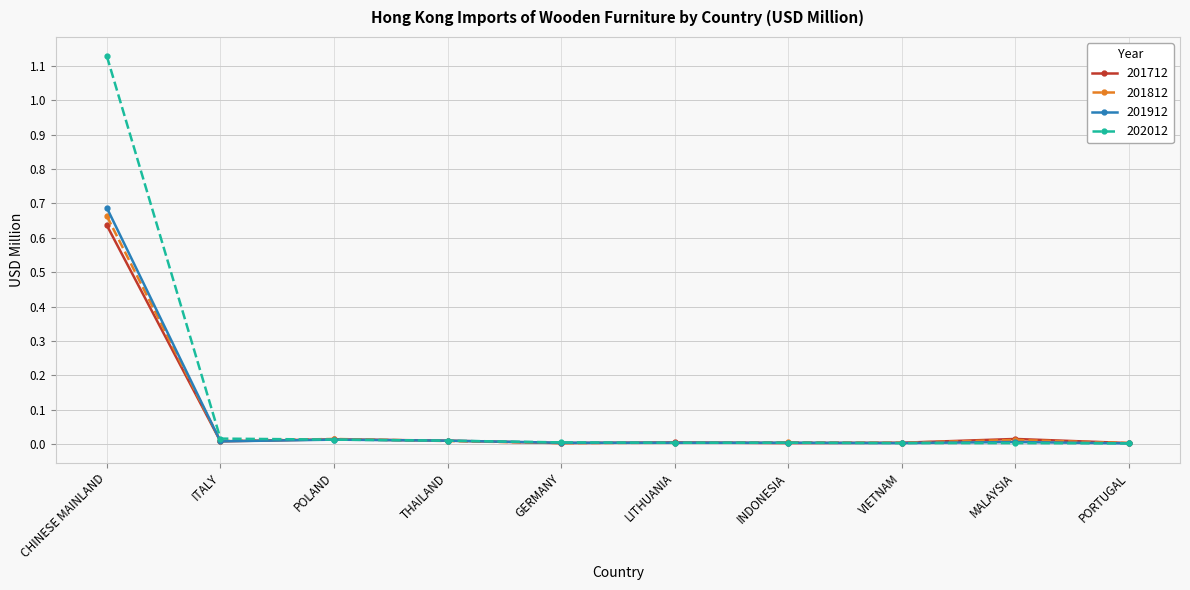

Which series changed the most between POLAND and PORTUGAL?

201812